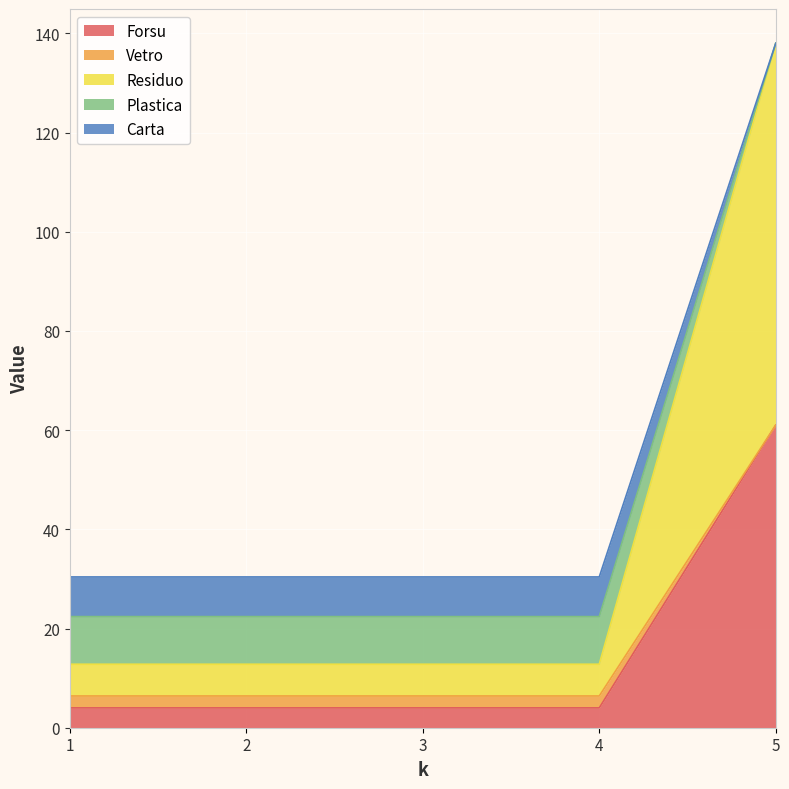

At which category is the sum across all series the highest?

5